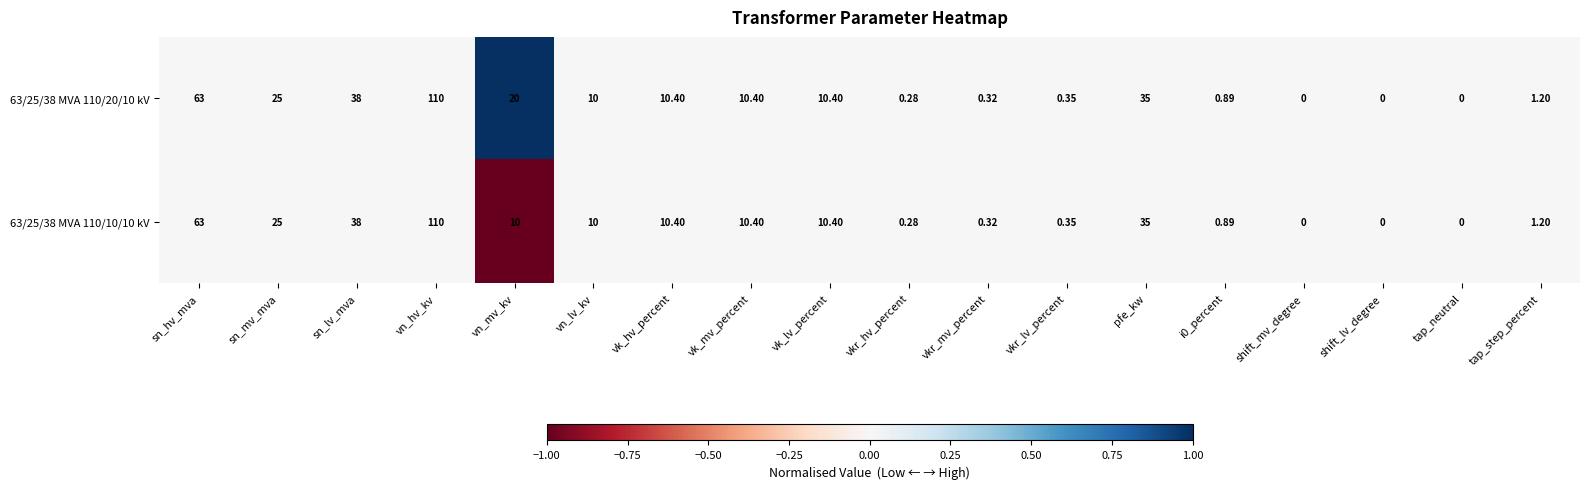

Where does the 63/25/38 MVA 110/20/10 kV series first go above 10?

sn_hv_mva